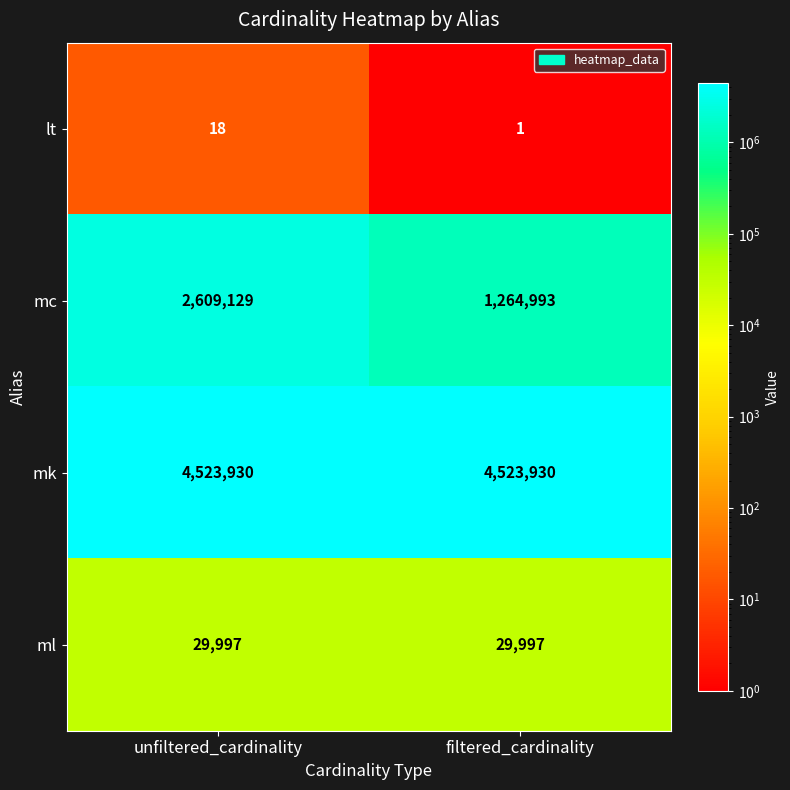

Which category has the lowest value in the lt series?

filtered_cardinality